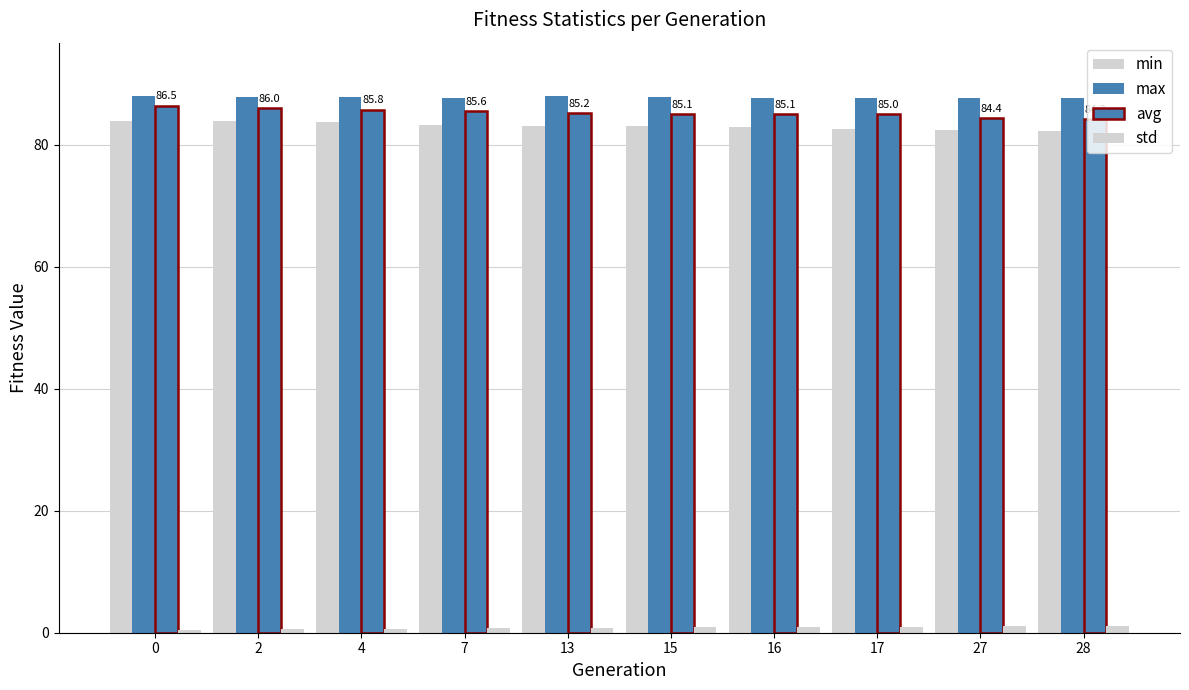

At how many categories does at least one series exceed 26?

10